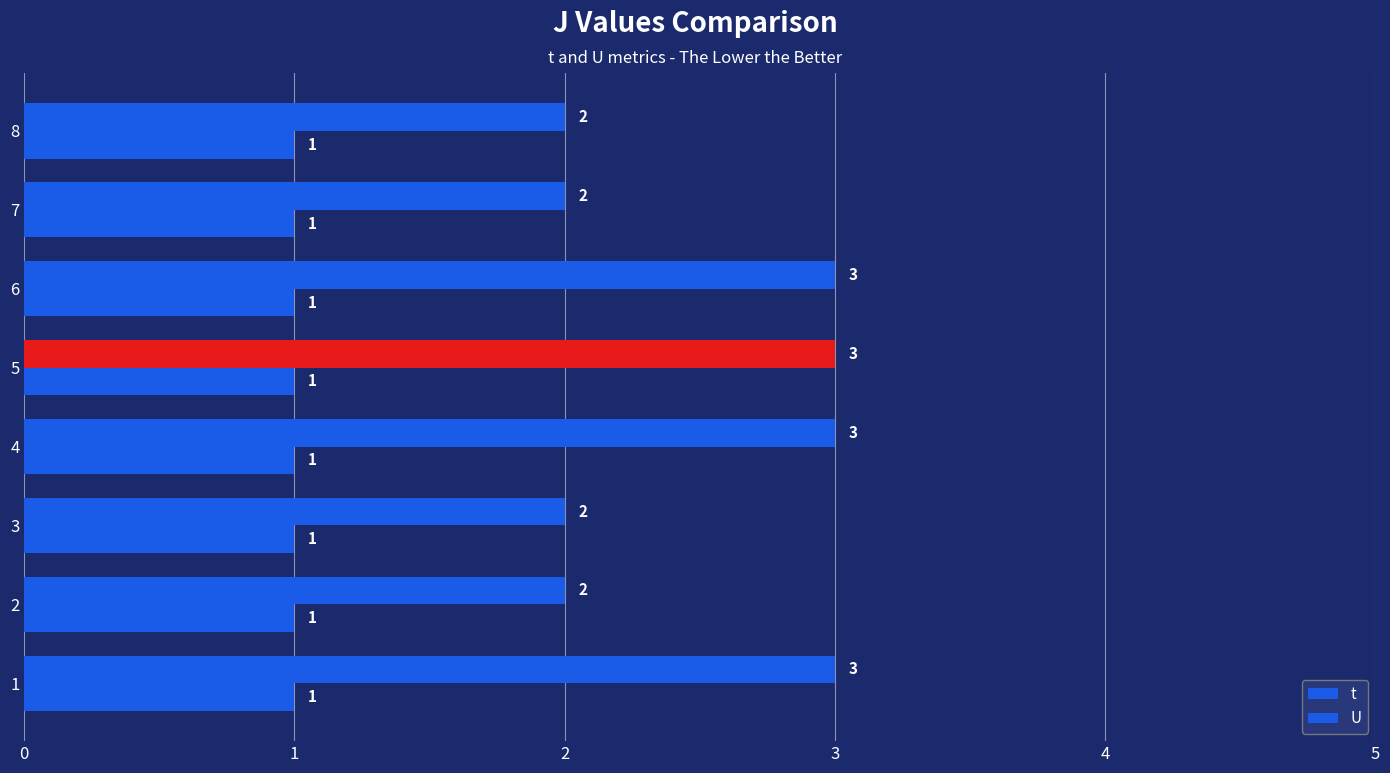

How many values in the t series are below 3?

4